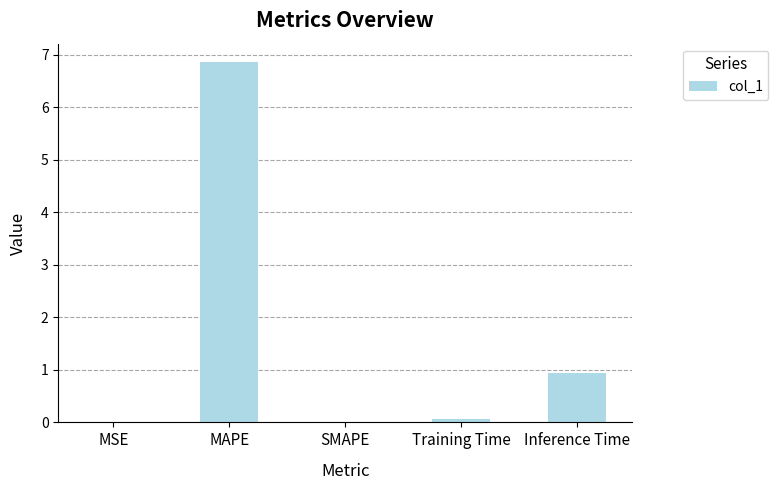

What is the sum of the values at Inference Time and MSE?

0.9